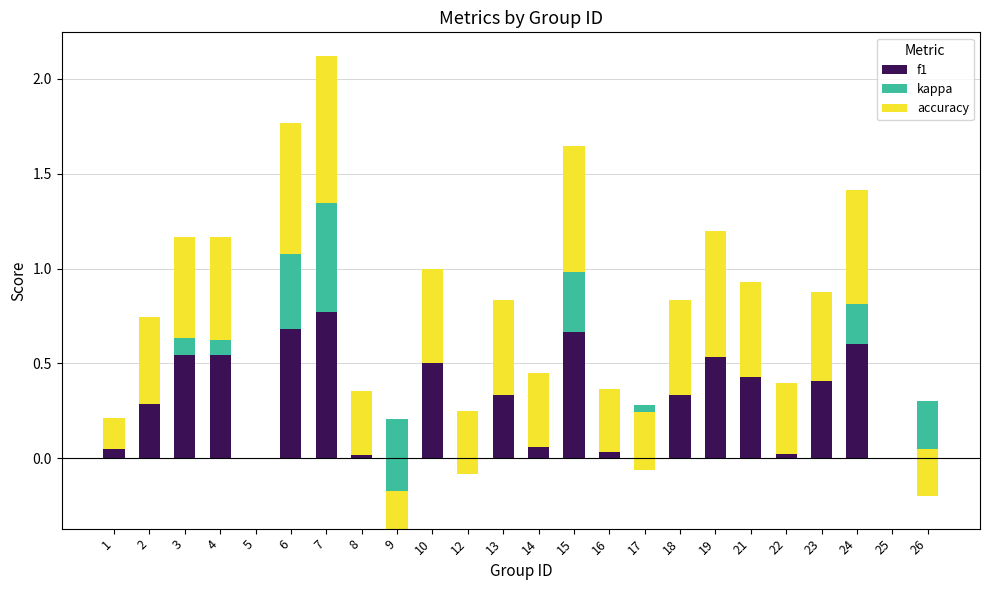

Which series has the largest total across all categories?

accuracy